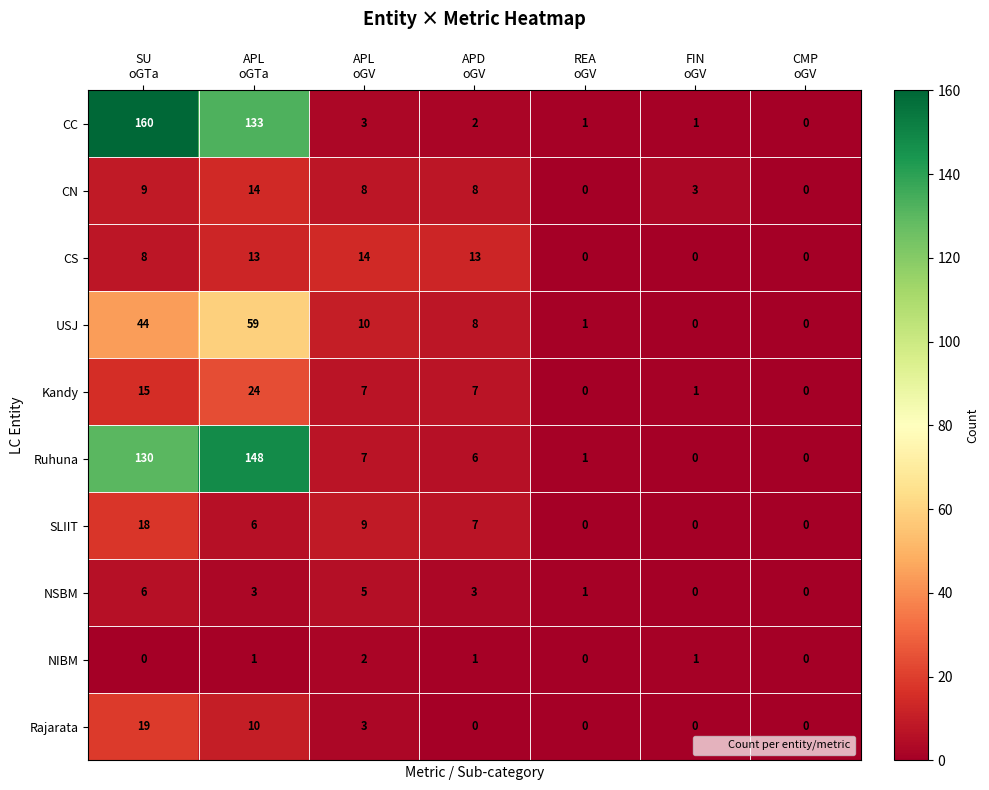

What is the average value of the NSBM series?

3